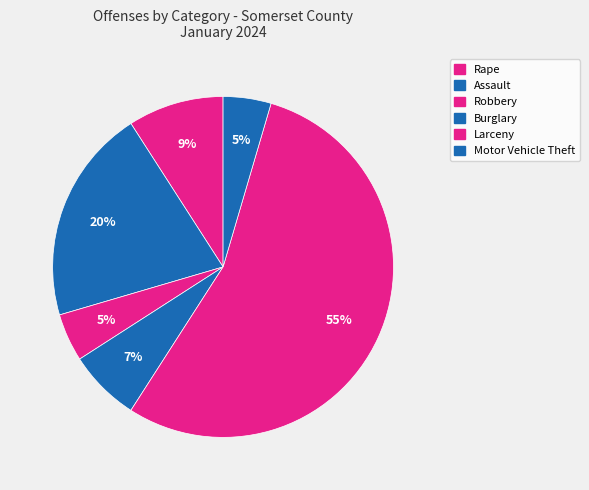

What portion of the pie excludes Assault?

79.5%